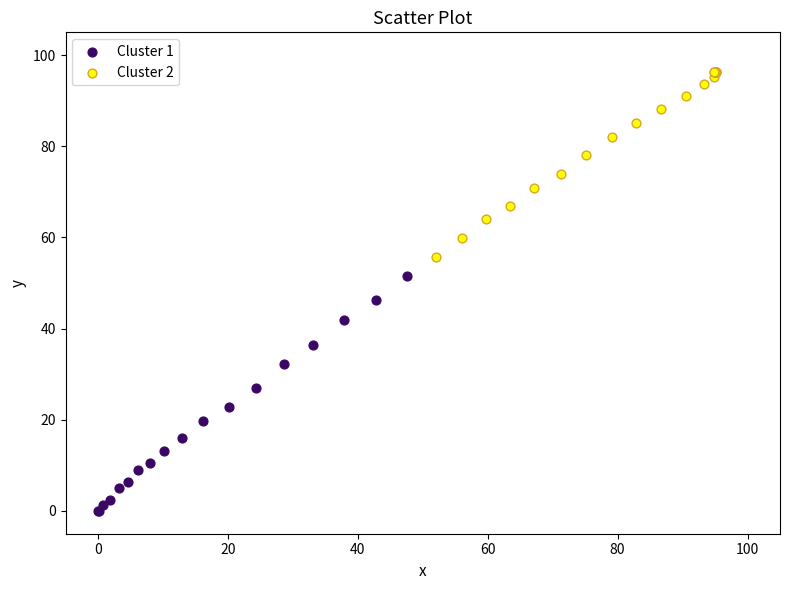

Which series contains the lowest Y value?

Cluster 1